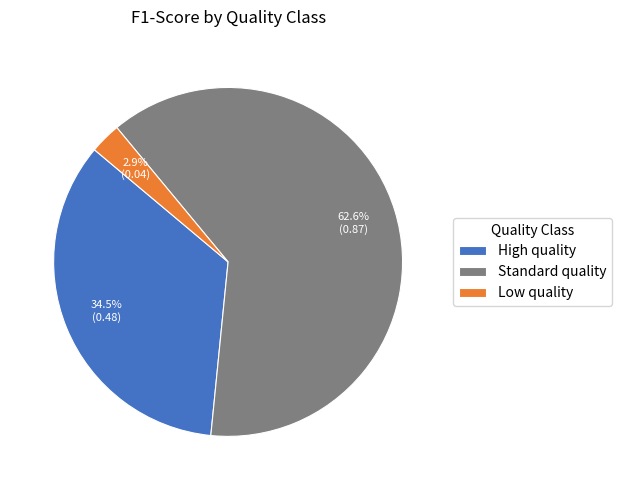

Which slice is the largest?

Standard quality